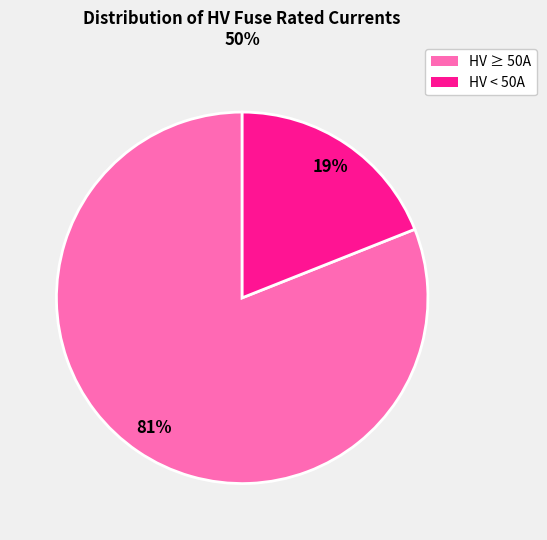

To the nearest percent, what is the difference between the largest and smallest slice percentages?

62%